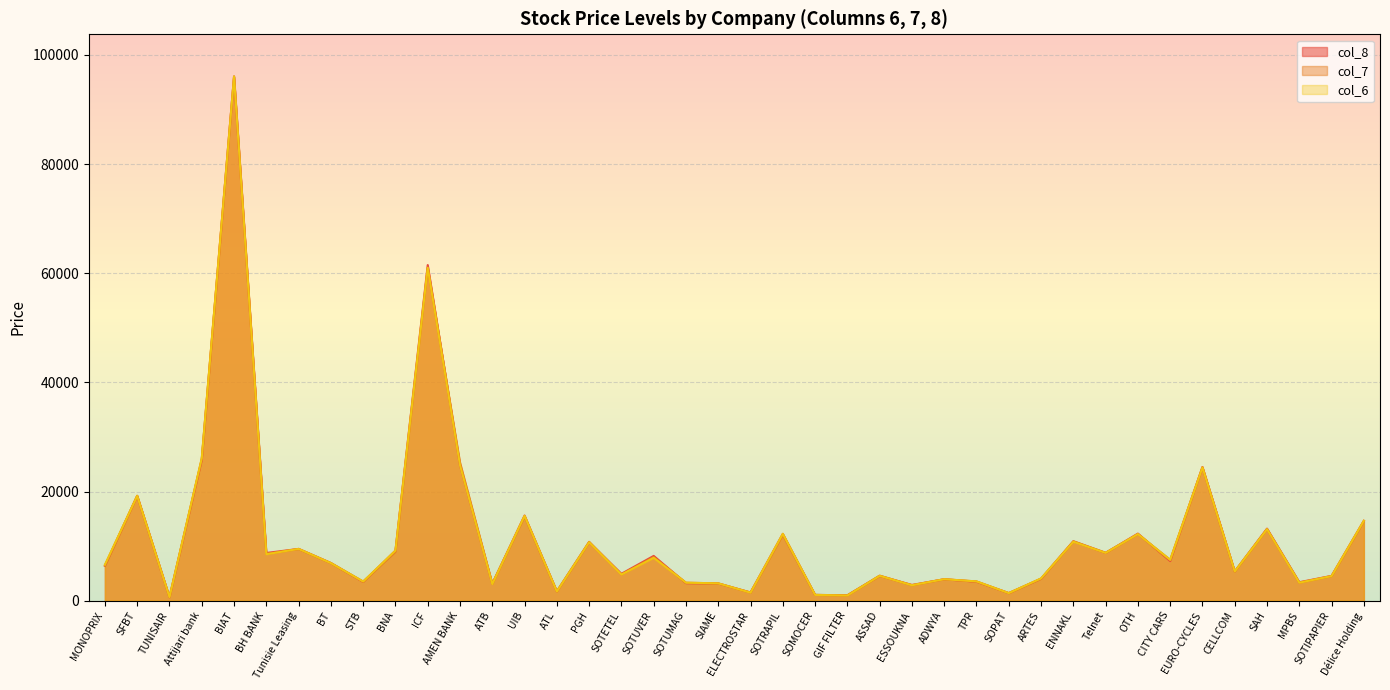

How many distinct data groups are displayed?

3